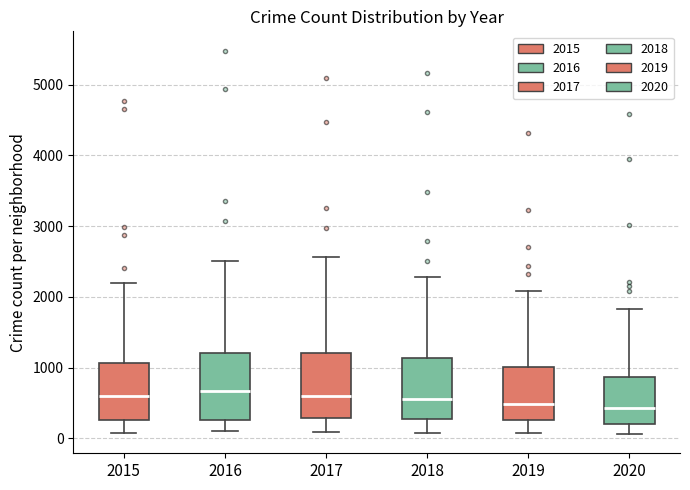

Where does the lower whisker of the box at x = 2016 end on the y-axis? The values are not printed on the chart, so give them approximately, as read against the axis.

100